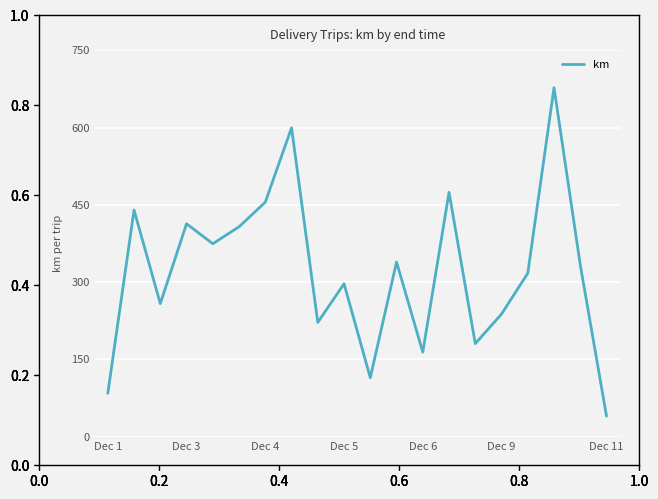

What is the smallest value displayed?

39.6